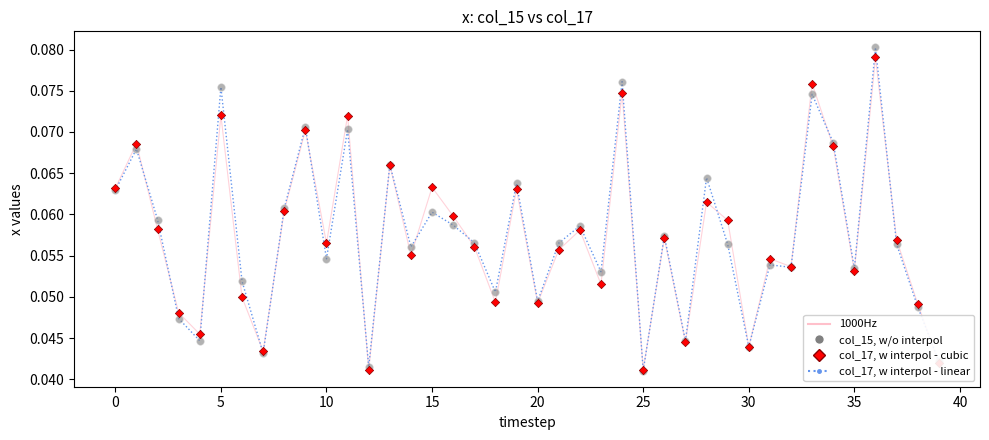

How many lines are shown in the chart?

2